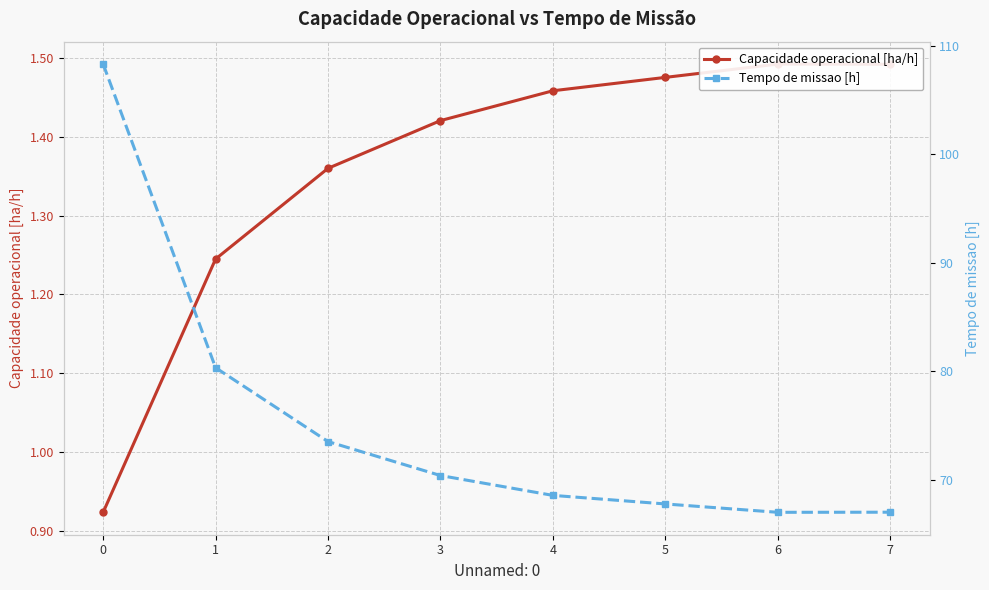

True or false: Capacidade operacional [ha/h] has more than 0 interior local peaks.

True